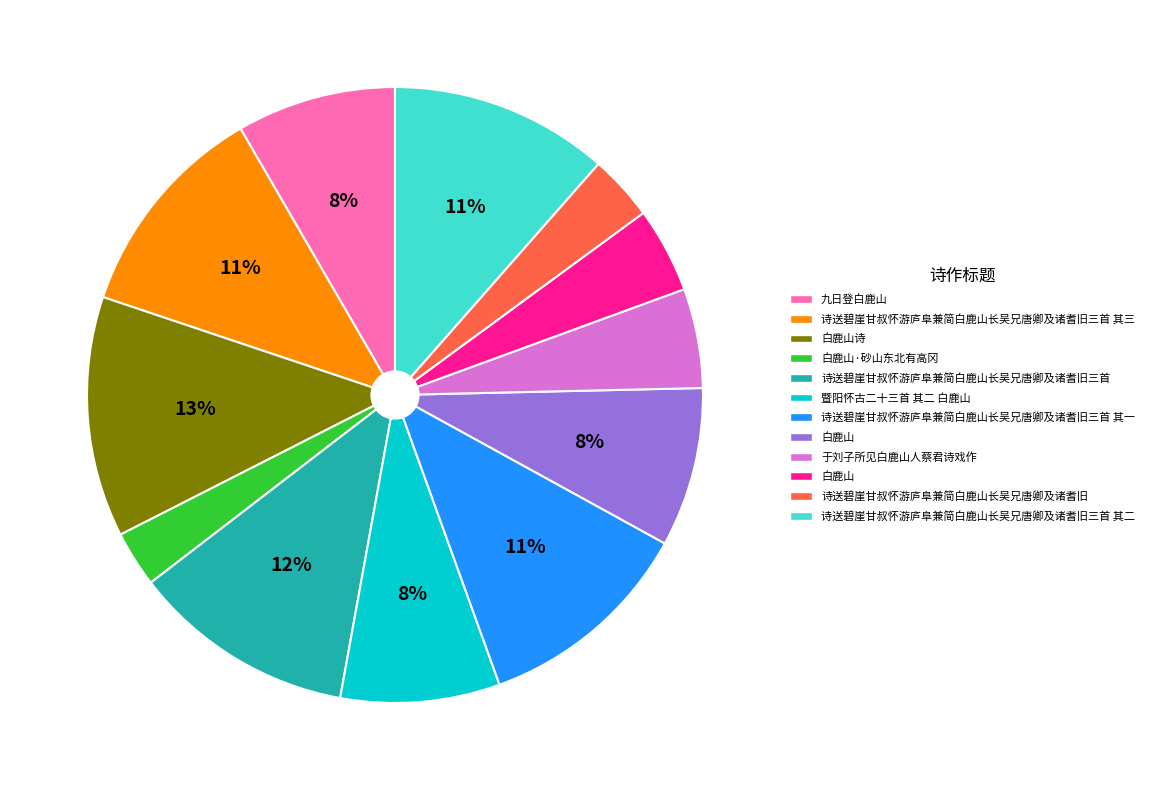

Is there any slice that represents more than half of the pie?

No